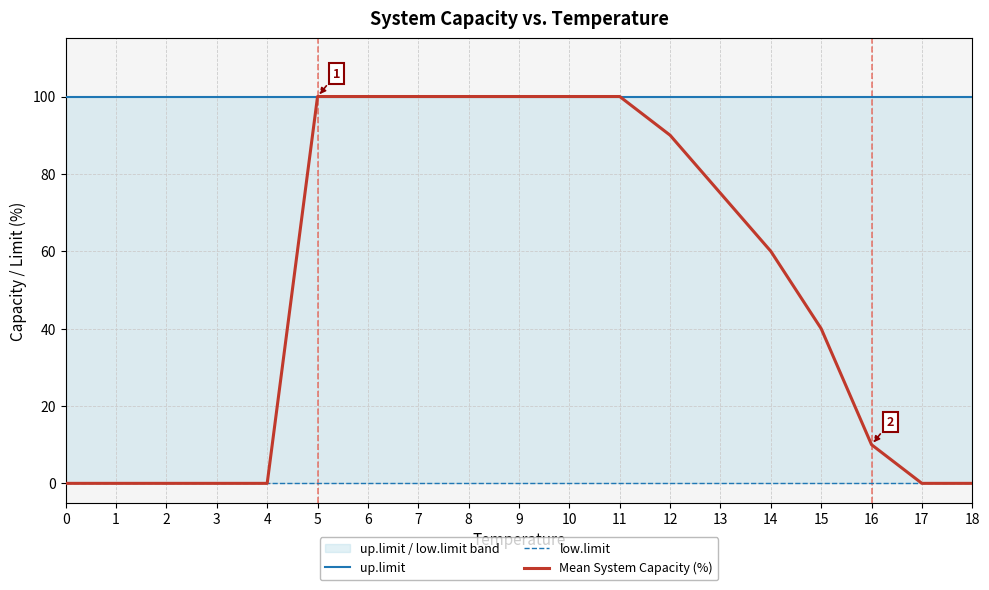

Reading left to right, what are all the values shown in this chart?

up.limit: 100	100	100	100	100	100	100	100	100	100	100	100	100	100	100	100	100	100	100
low.limit: 0	0	0	0	0	0	0	0	0	0	0	0	0	0	0	0	0	0	0
Mean System Capacity (%): 0	0	0	0	0	100	100	100	100	100	100	100	90	75	60	40	10	0	0